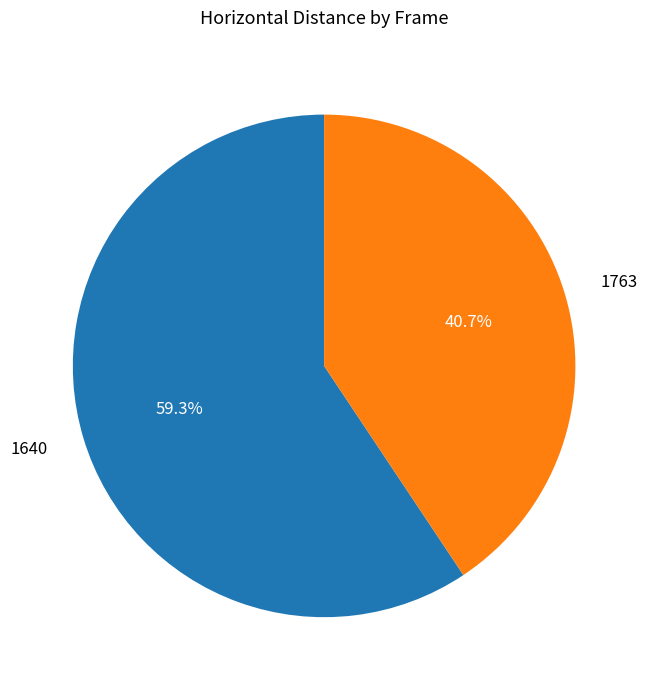

Which slice is the largest?

1640